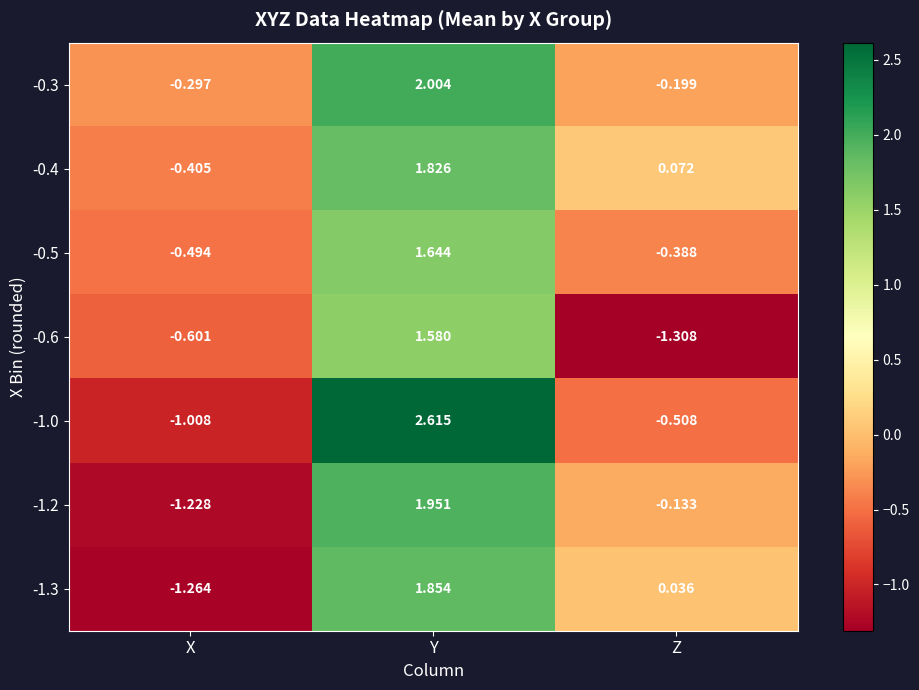

How many data points in -0.3 are less than 0?

2